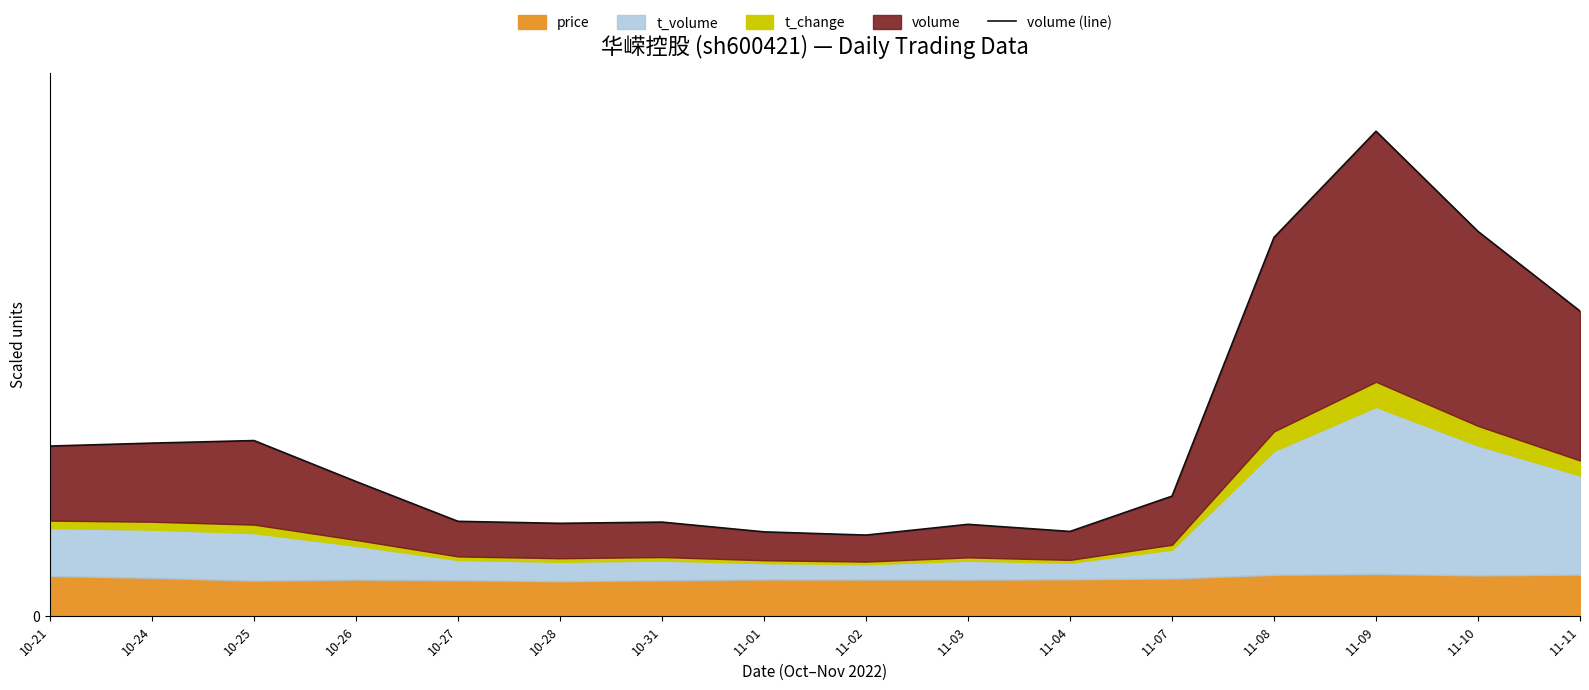

Reading left to right, list all the values displayed in this chart.

10-21=49.4	10-24=50.3	10-25=51.0	10-26=39.1	10-27=27.5	10-28=26.9	10-31=27.3	11-01=24.4	11-02=23.5	11-03=26.6	11-04=24.5	11-07=34.8	11-08=110.2	11-09=141.2	11-10=112.0	11-11=88.8